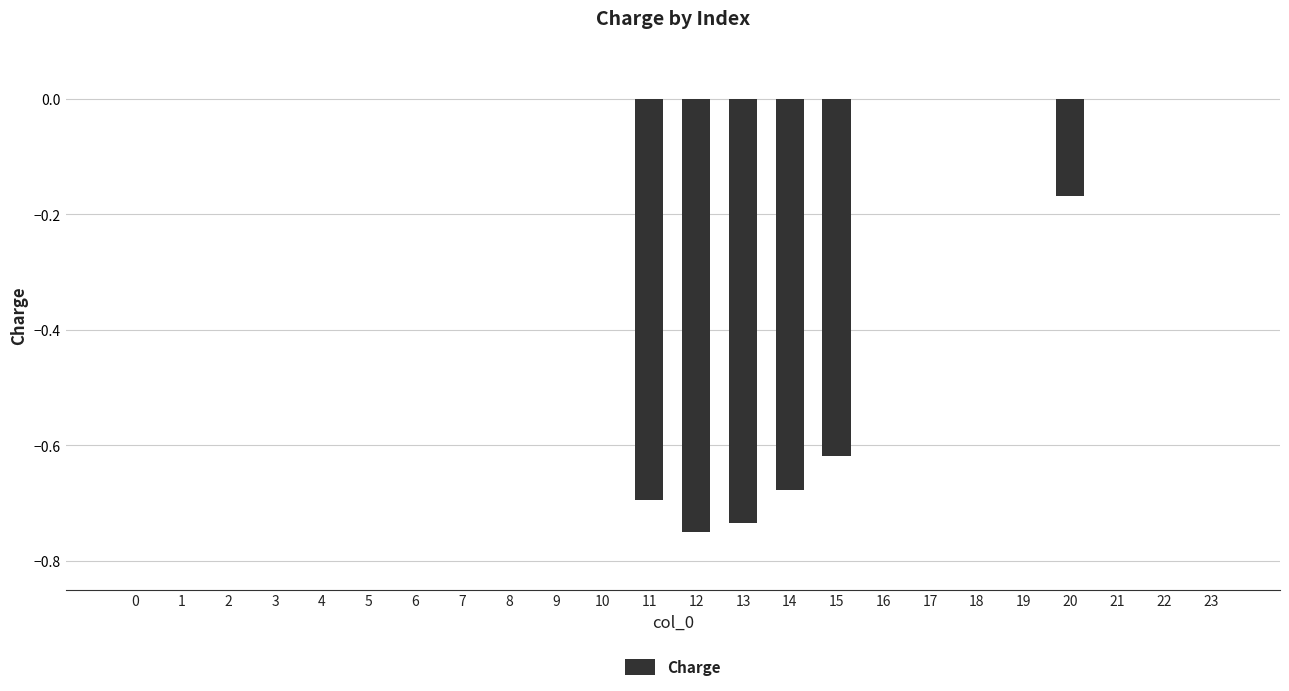

Are the bars horizontal?

No